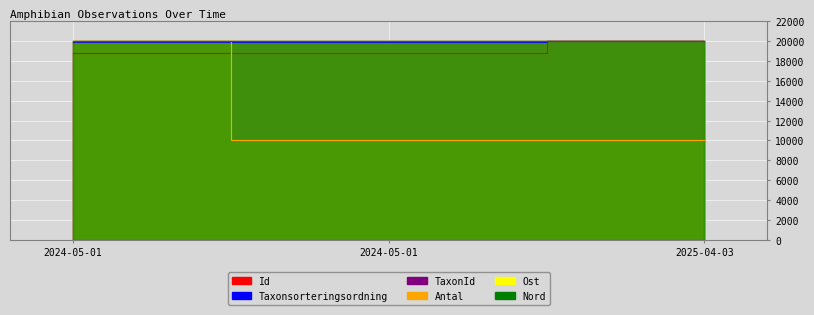

What are all the series names shown in the legend?

Id, Taxonsorteringsordning, TaxonId, Antal, Ost, Nord